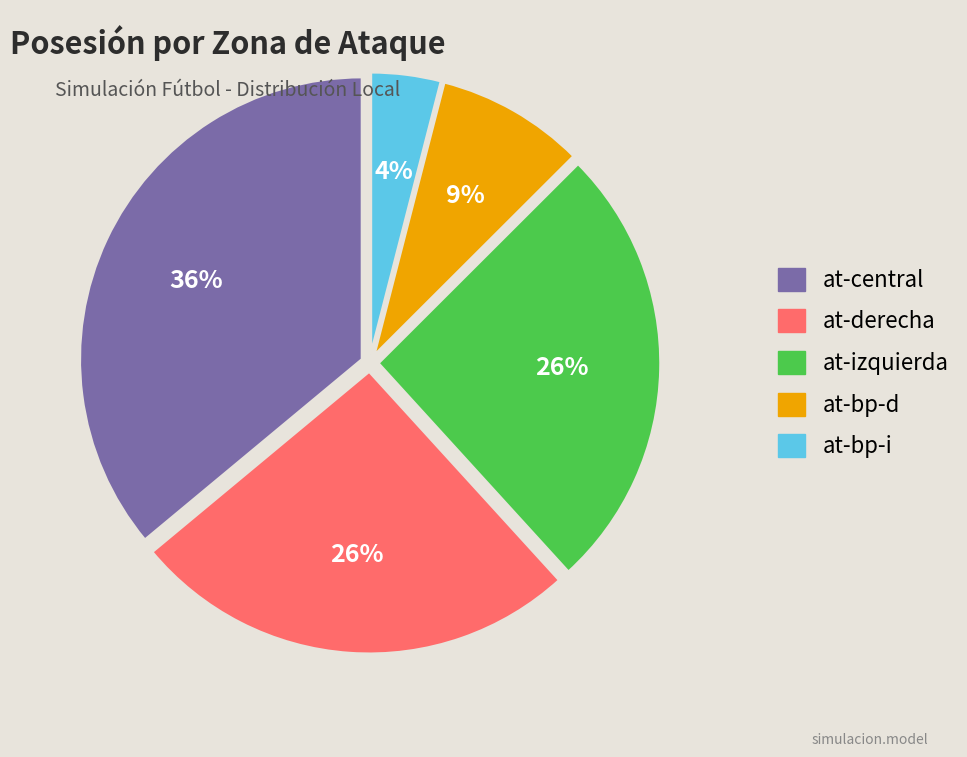

Is there a majority slice in this chart?

No